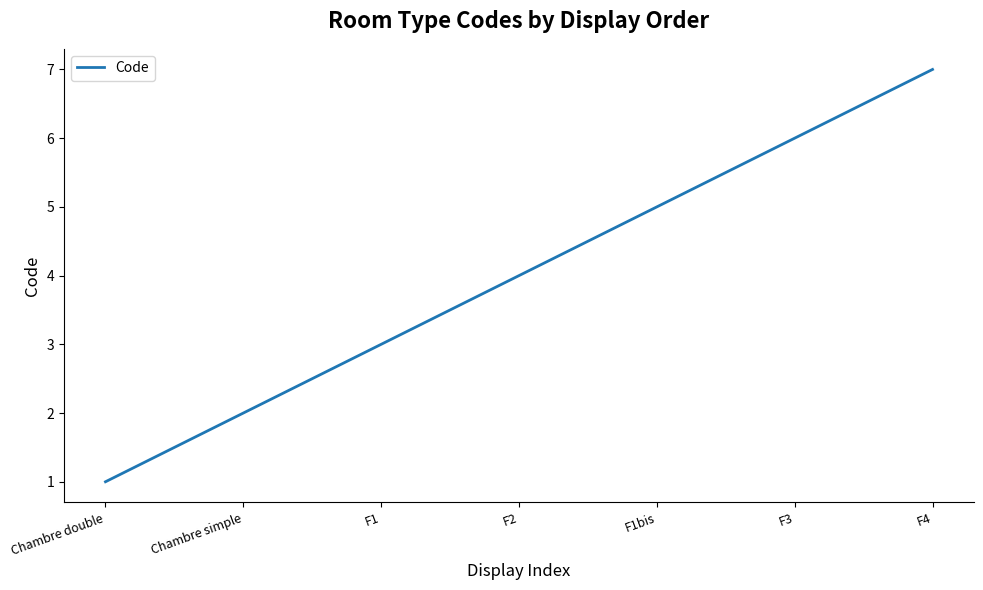

What is the minimum value shown in the chart?

1